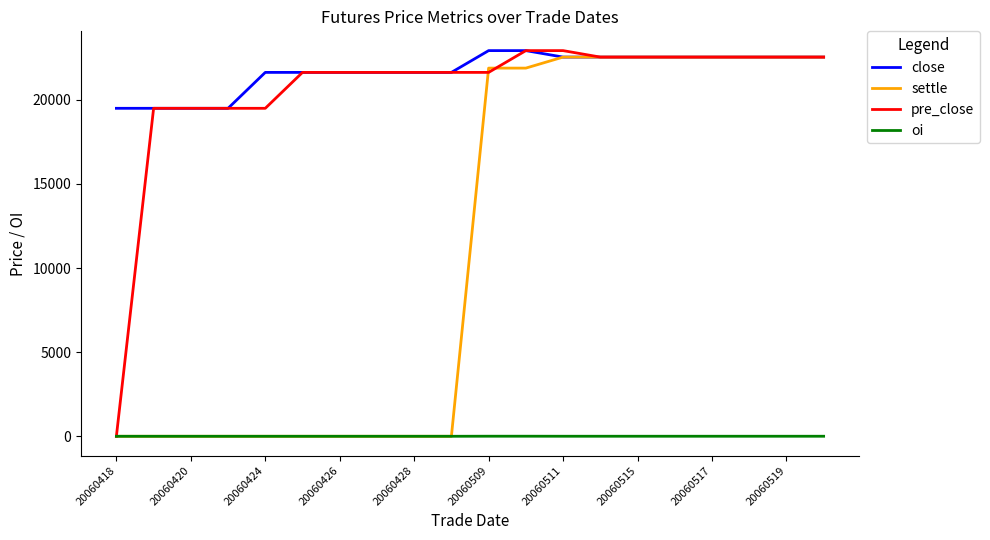

True or false: close and oi cross at least once.

False